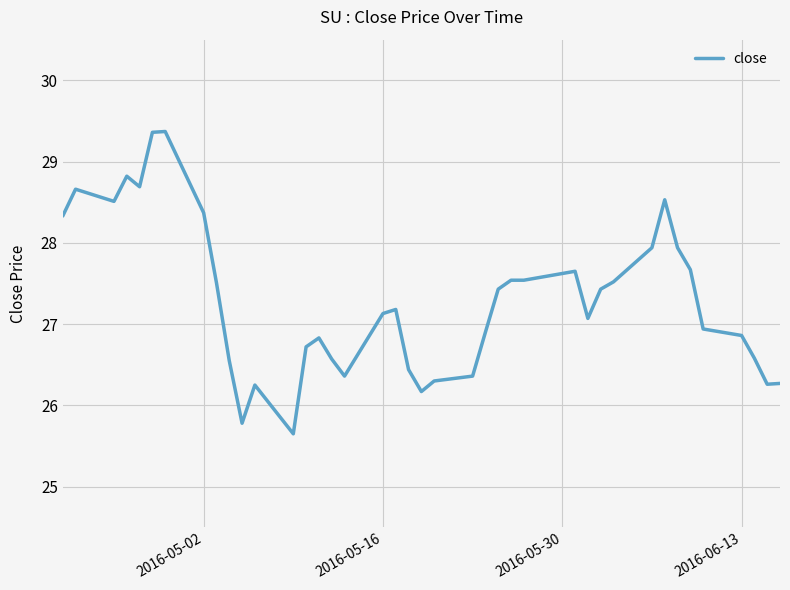

What is the maximum value shown in the chart?

29.4